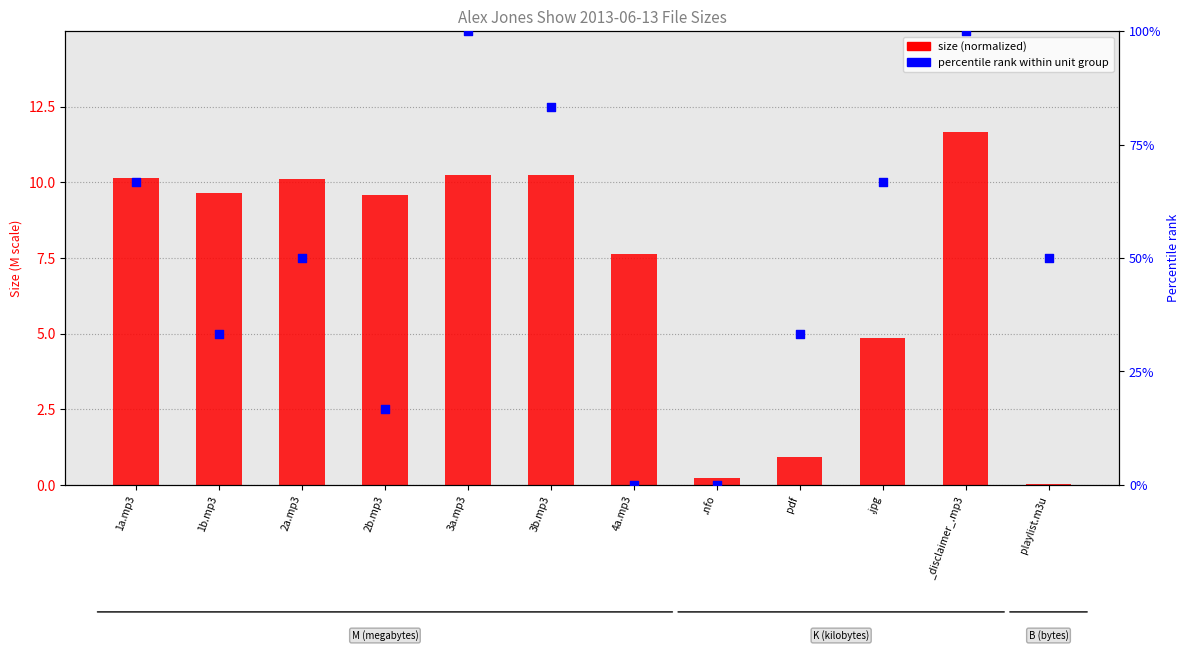

What are all the series names shown in the legend?

Size (normalized to M scale), Percentile rank within unit group